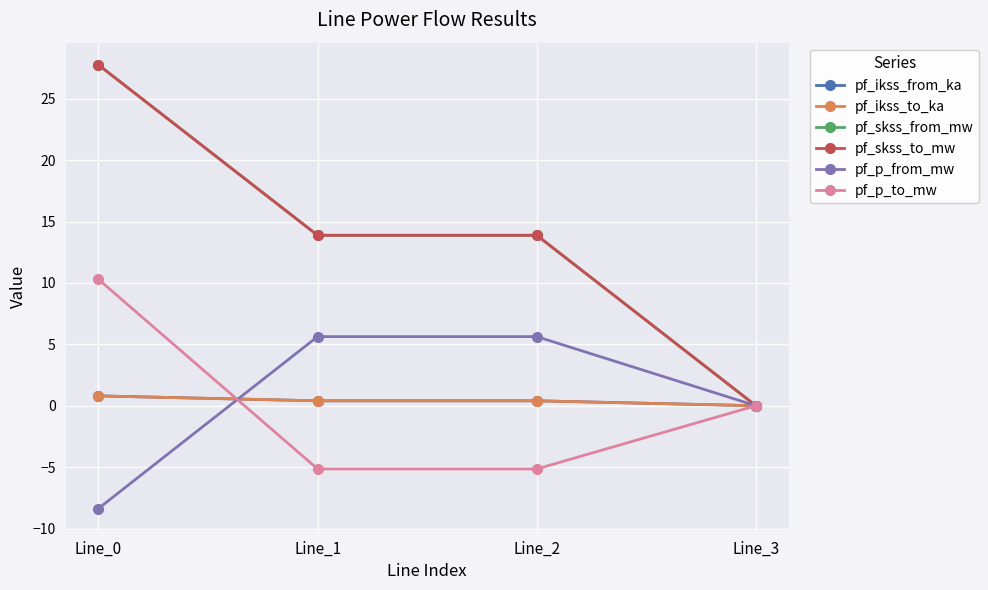

Does the chart have visible grid lines?

Yes